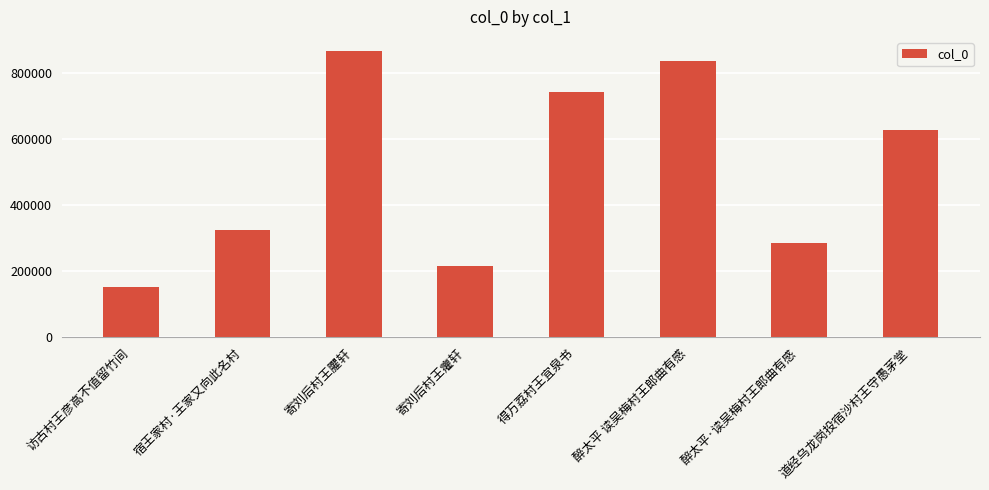

What is the change in value from 宿王家村·王家又向此名村 to 寄刘后村王癯轩?

-108446